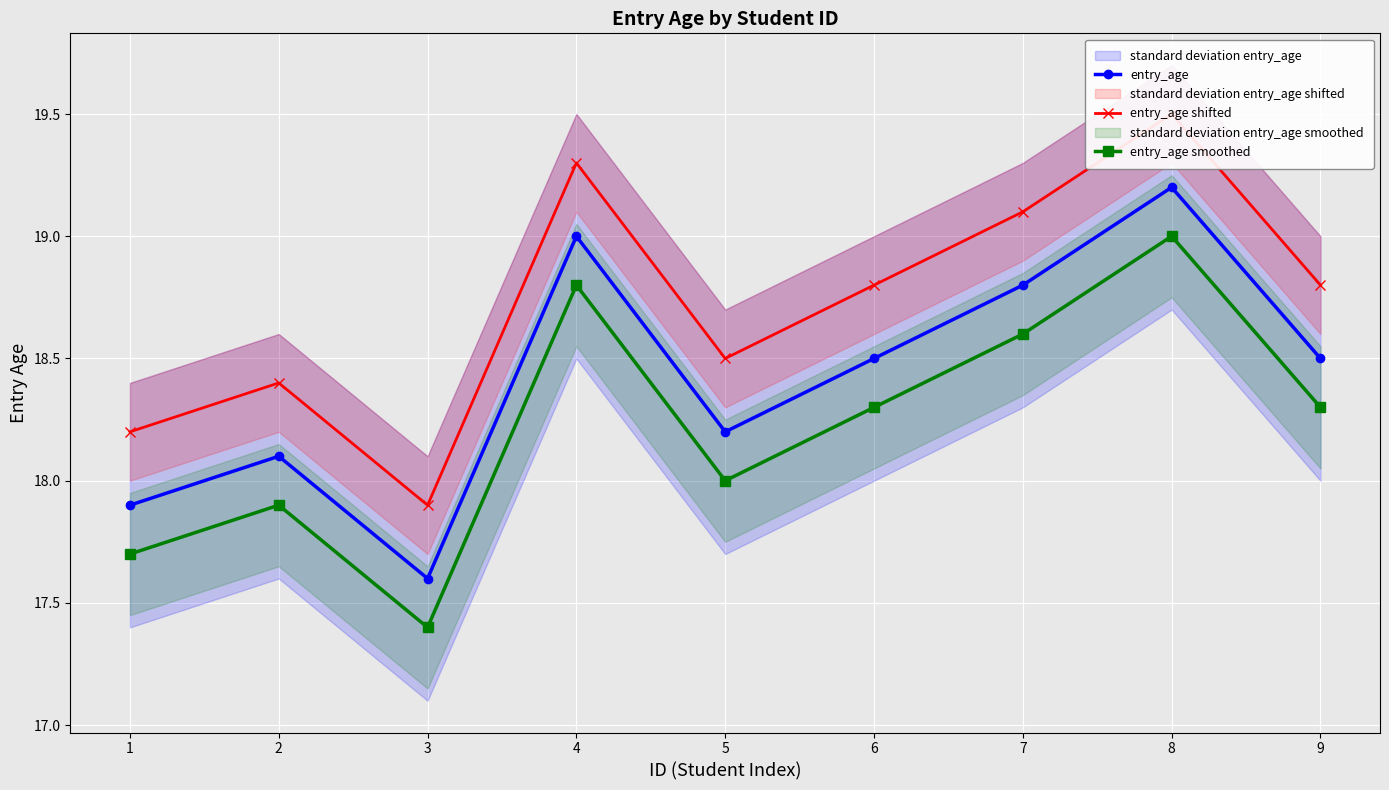

List the series in order of their peak value, highest first.

entry_age shifted, entry_age, entry_age smoothed